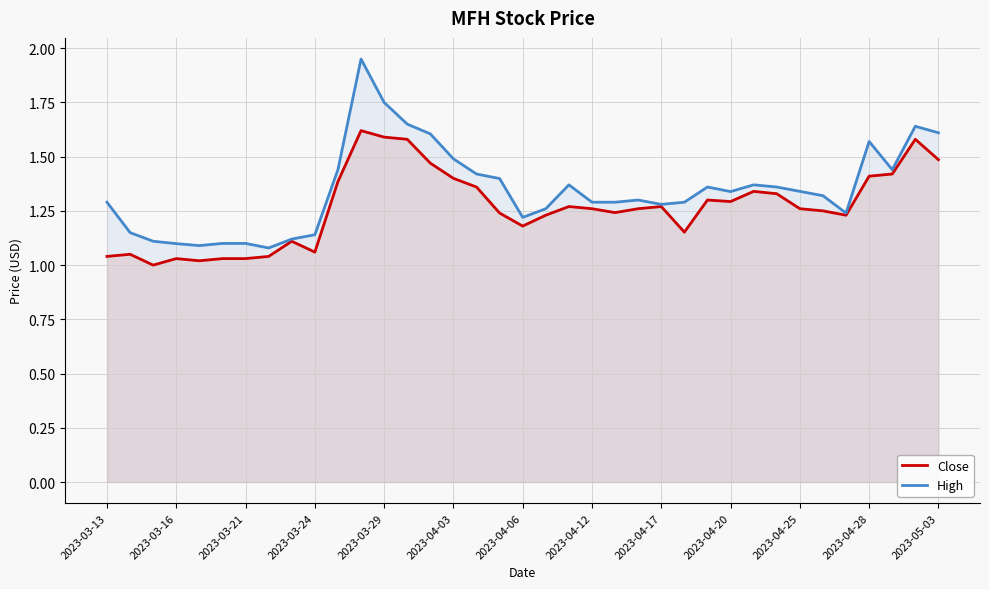

True or false: Close has a value of 1.2 at 2023-04-06.

True